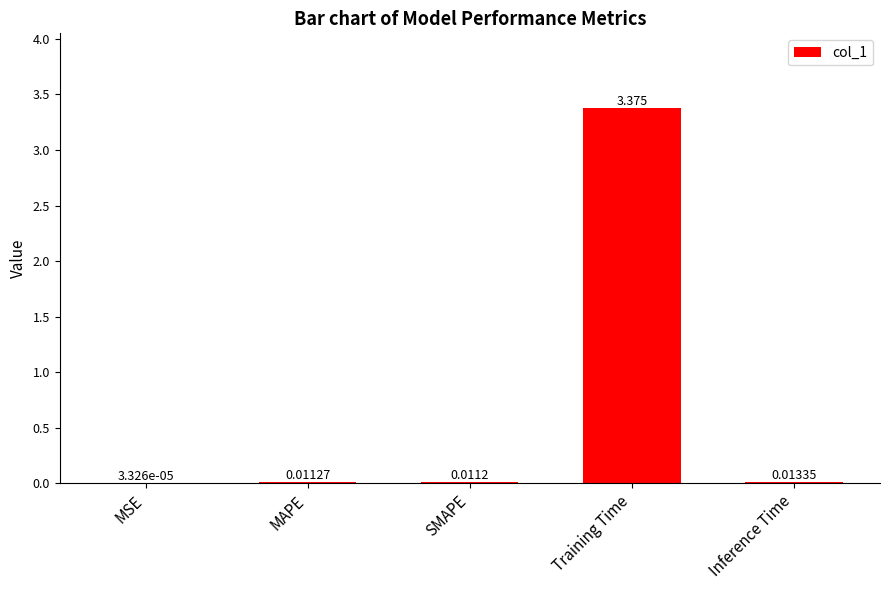

True or false: the data shows 5.6 at Training Time.

False